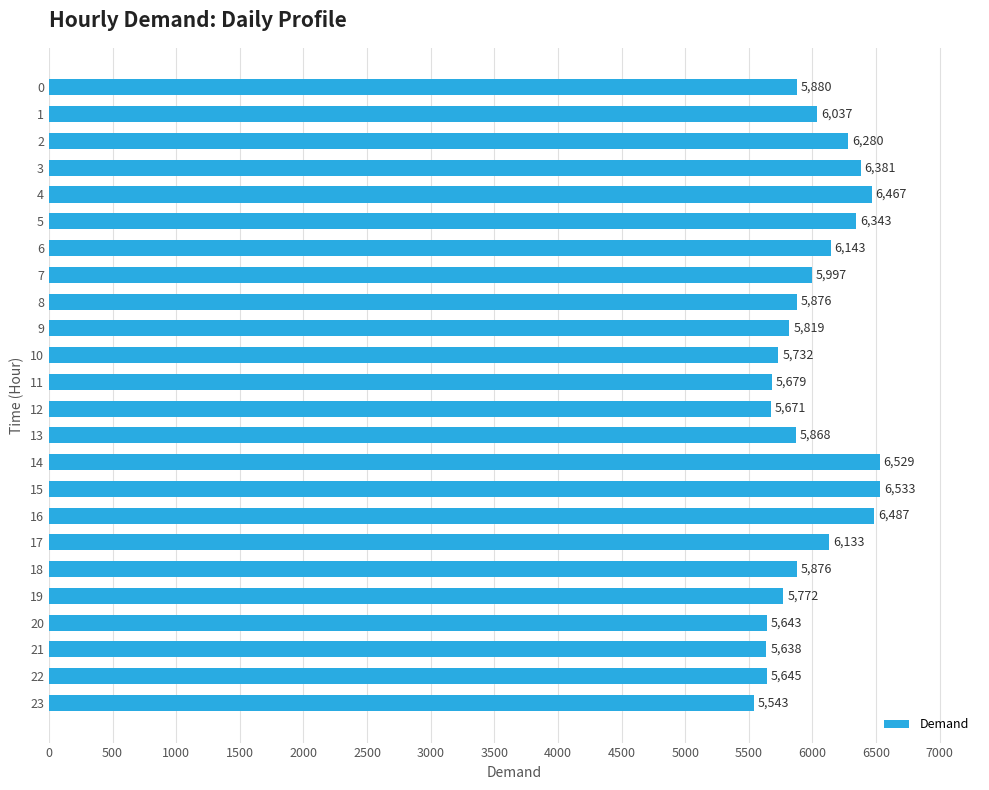

Which category has the lowest value across all series?

23